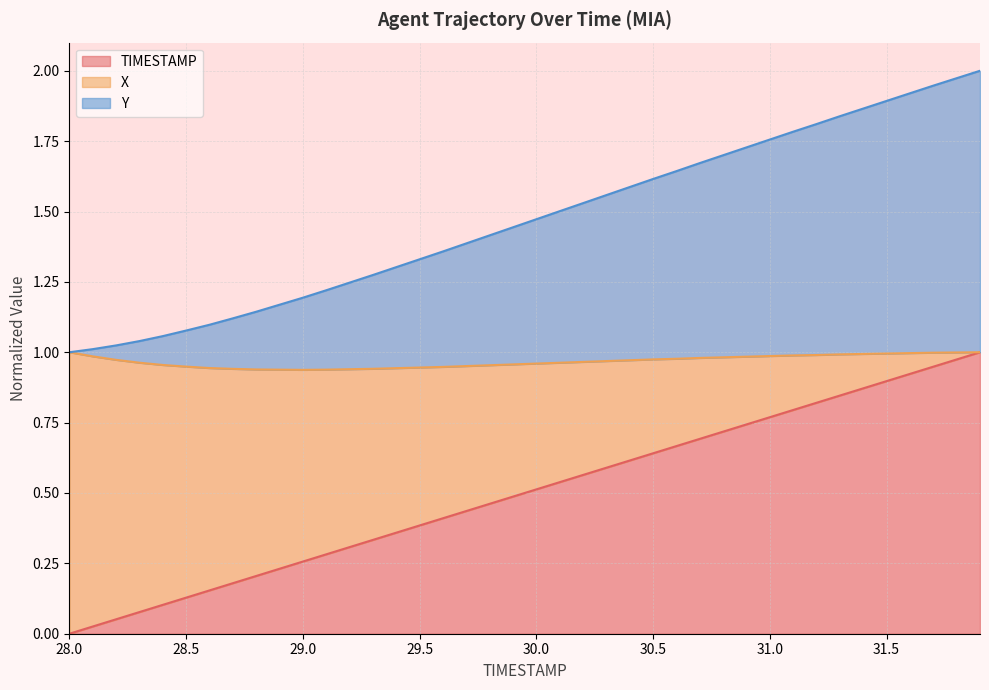

True or false: X and TIMESTAMP intersect in this chart.

False